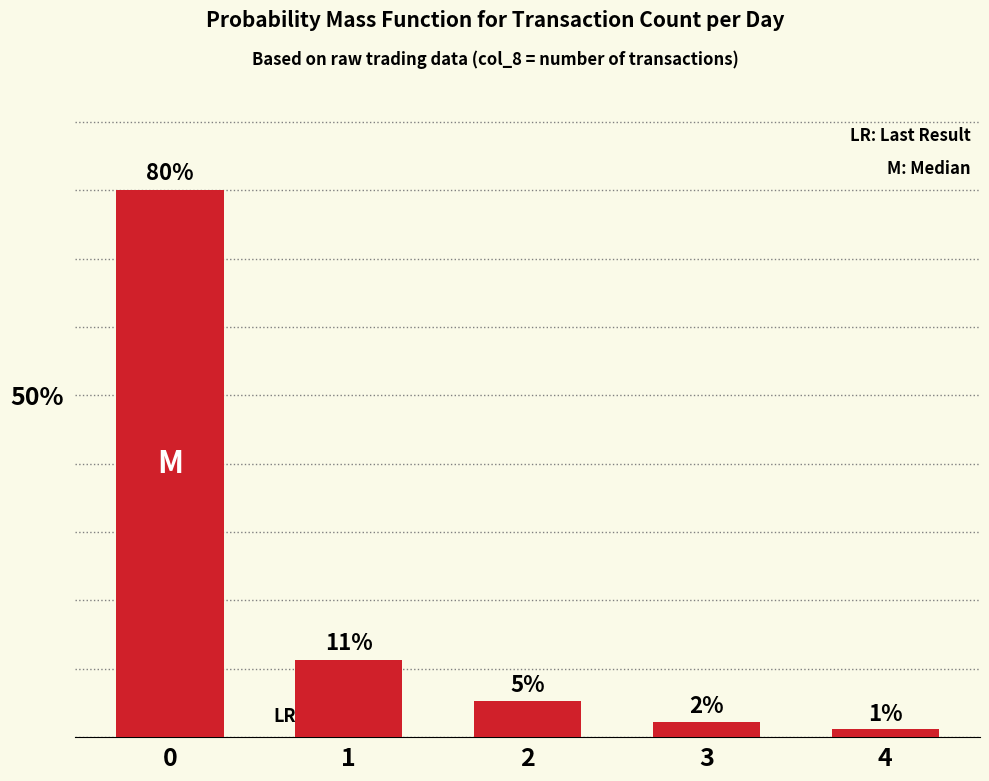

Is it true that the value at 3 is 2.3?

True